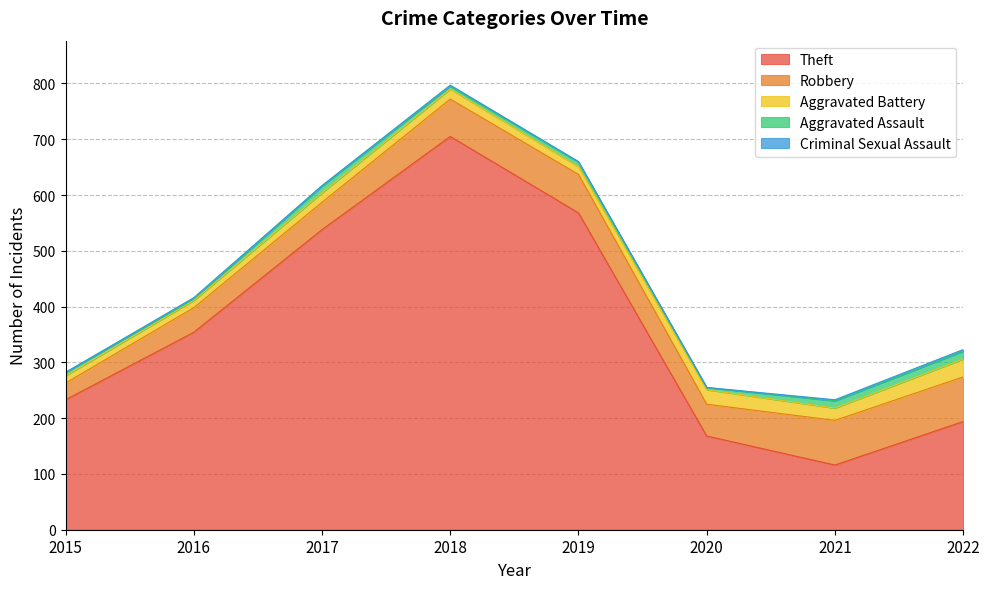

What is the value of the Robbery point at the 8th from the left?

80